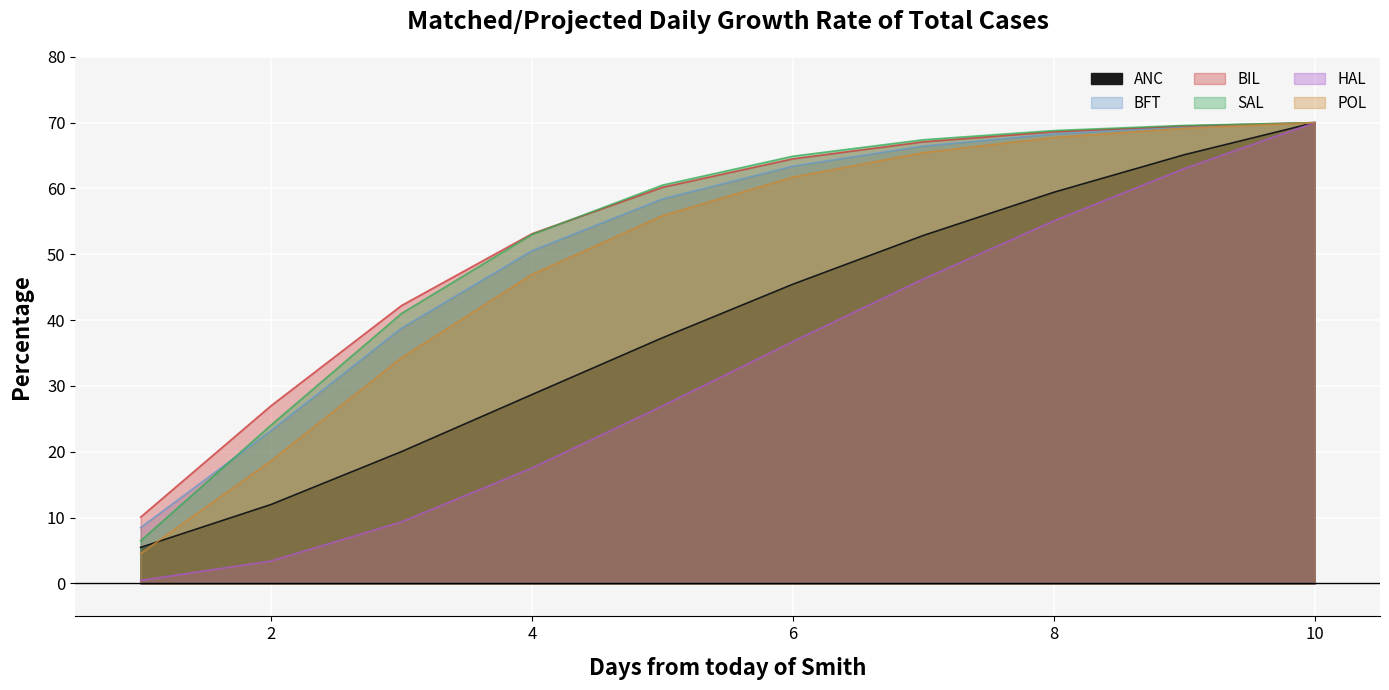

True or false: BIL and BFT cross at least once.

False